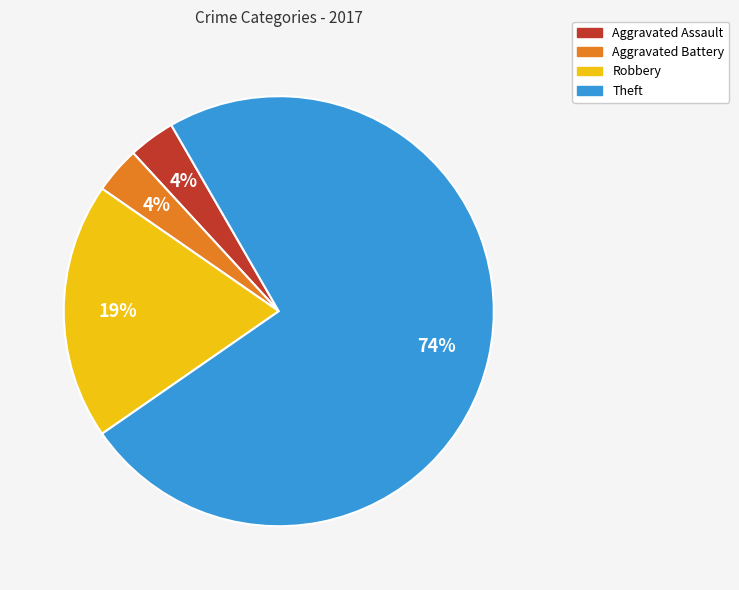

To the nearest percent, what percentage of the pie is Aggravated Battery?

4%